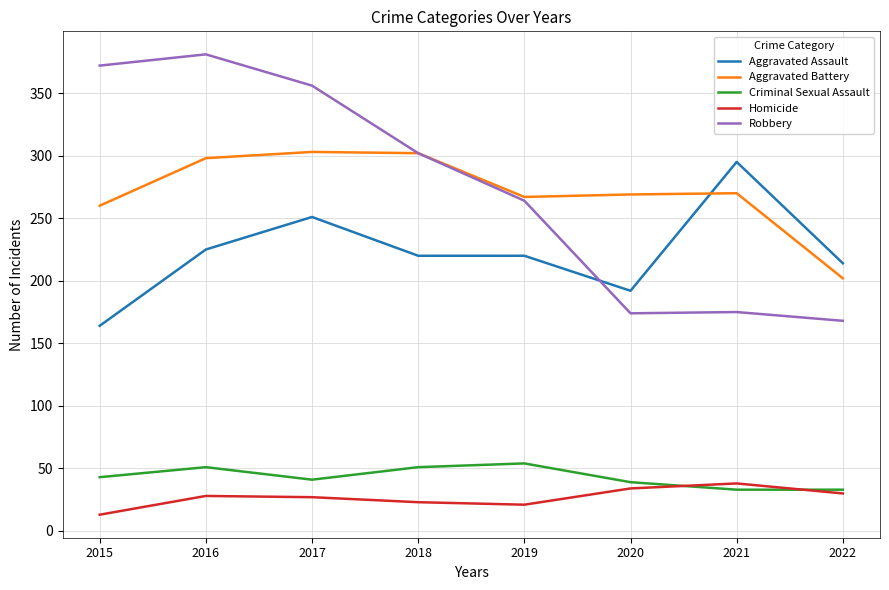

What is the sum of all Aggravated Assault values?

1781